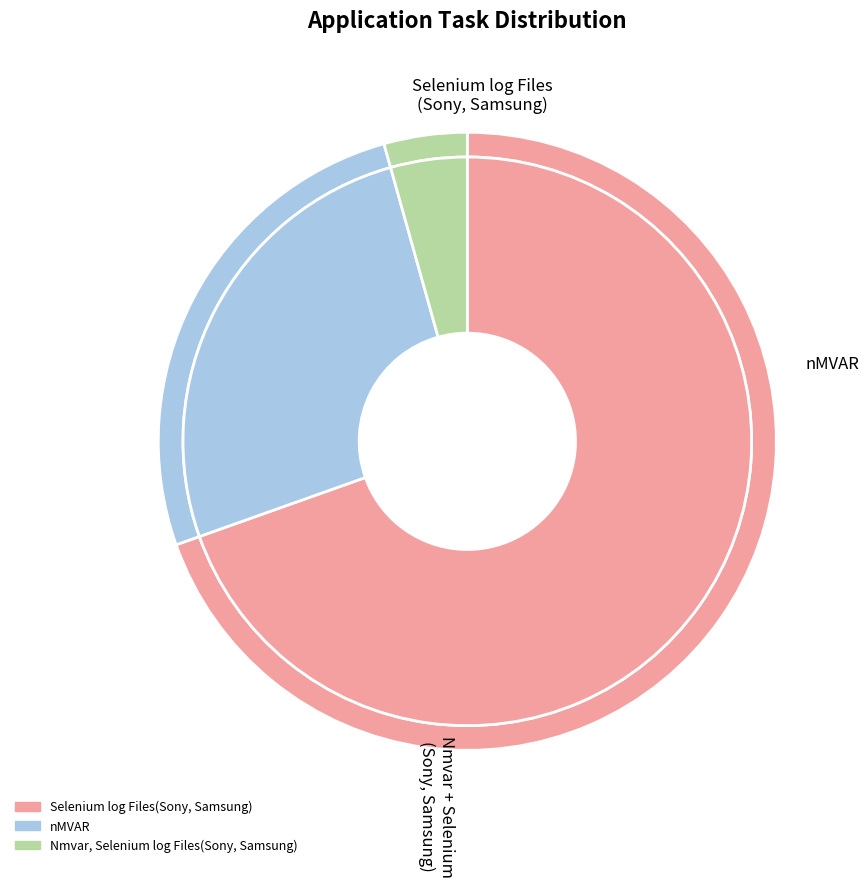

How many segments does this pie chart have?

3